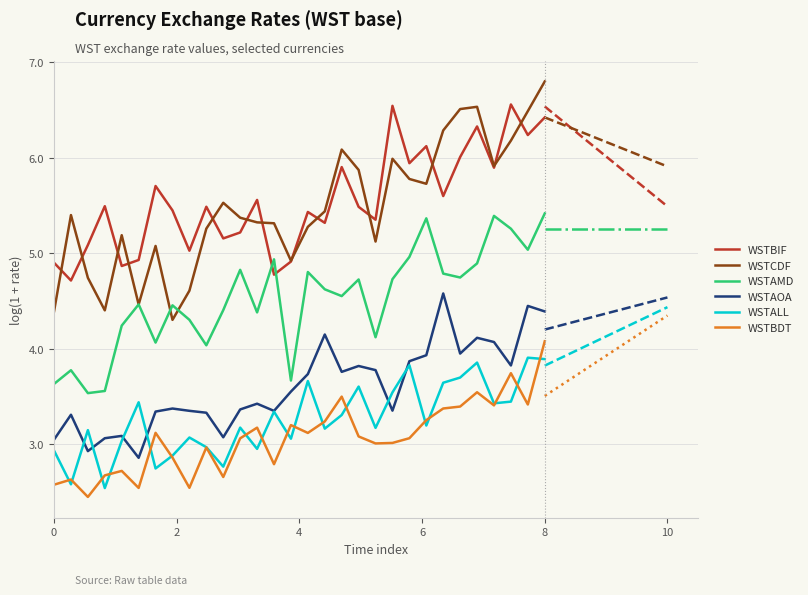

True or false: WSTBDT and WSTAMD intersect in this chart.

False